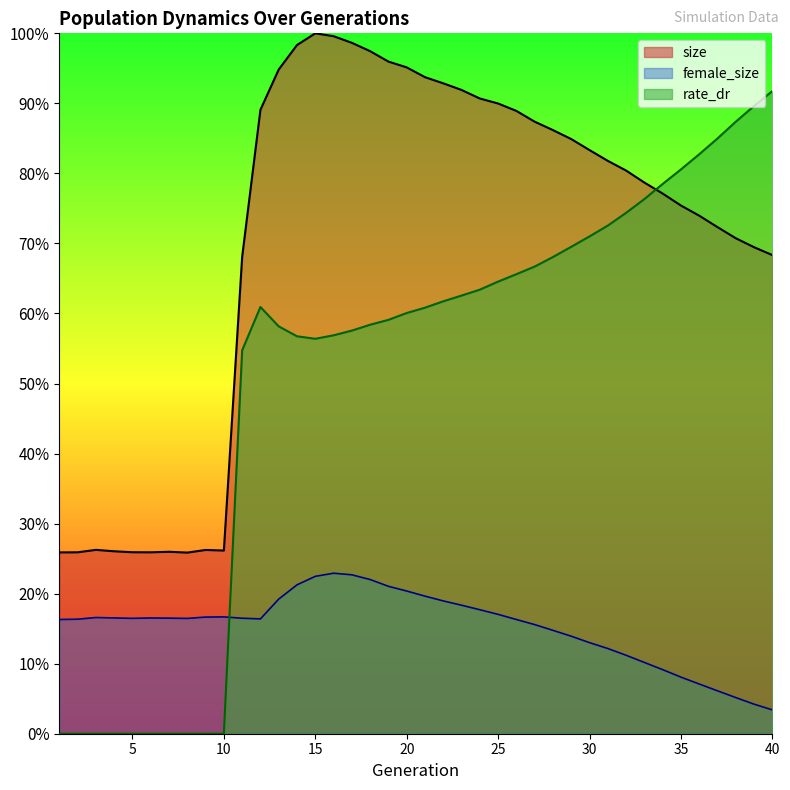

Where is size nearest to the value 0?

8